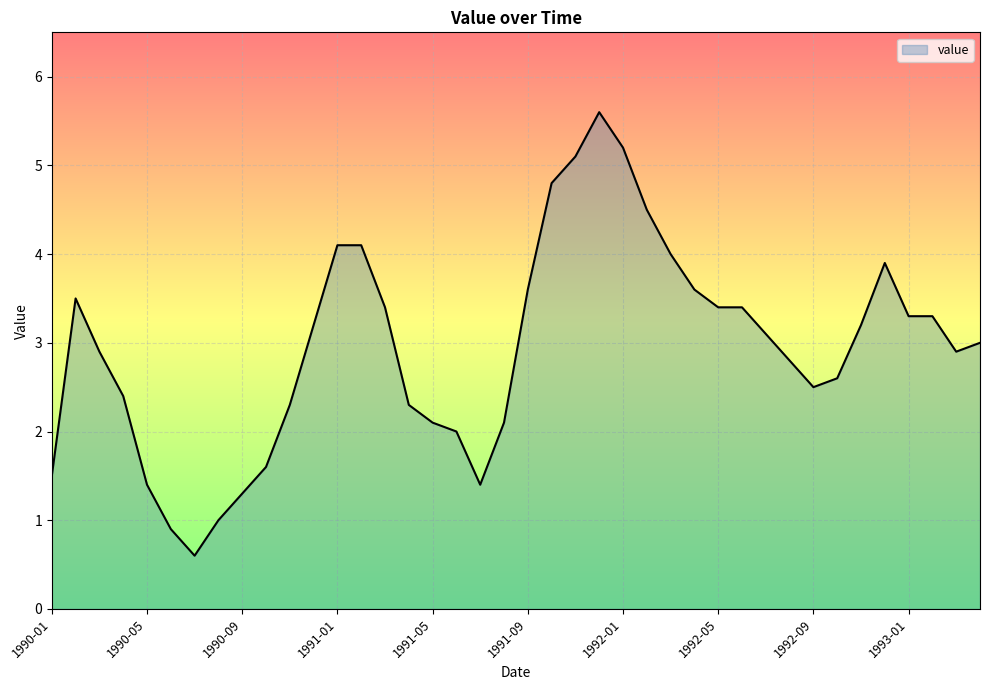

What is the difference between the maximum and minimum values?

5.0